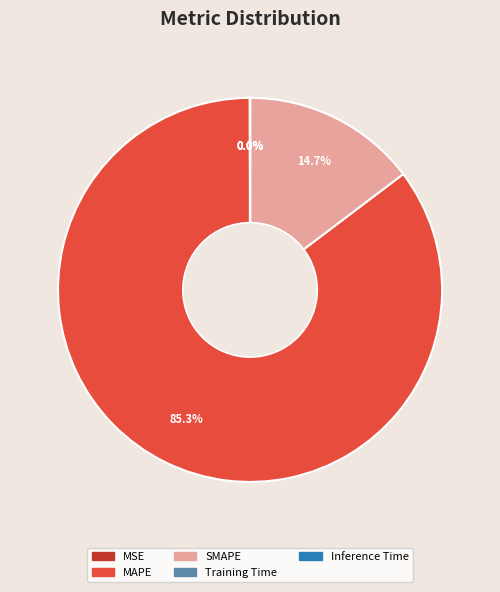

Does MAPE account for over 50% of the chart?

Yes